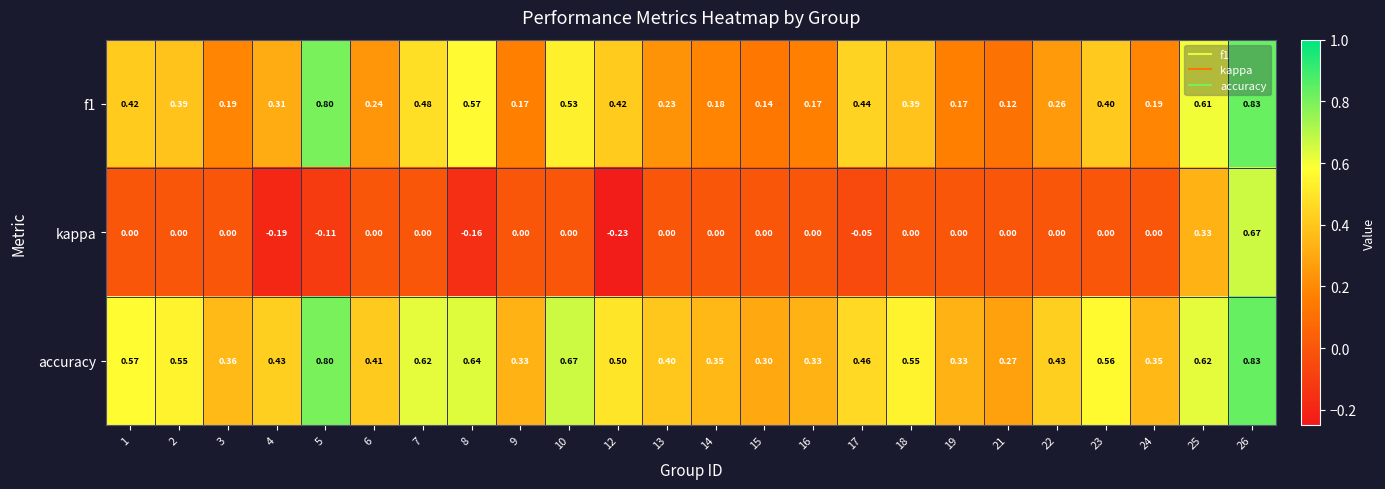

Is the value of kappa at 24 greater than the value of f1 at 1?

No